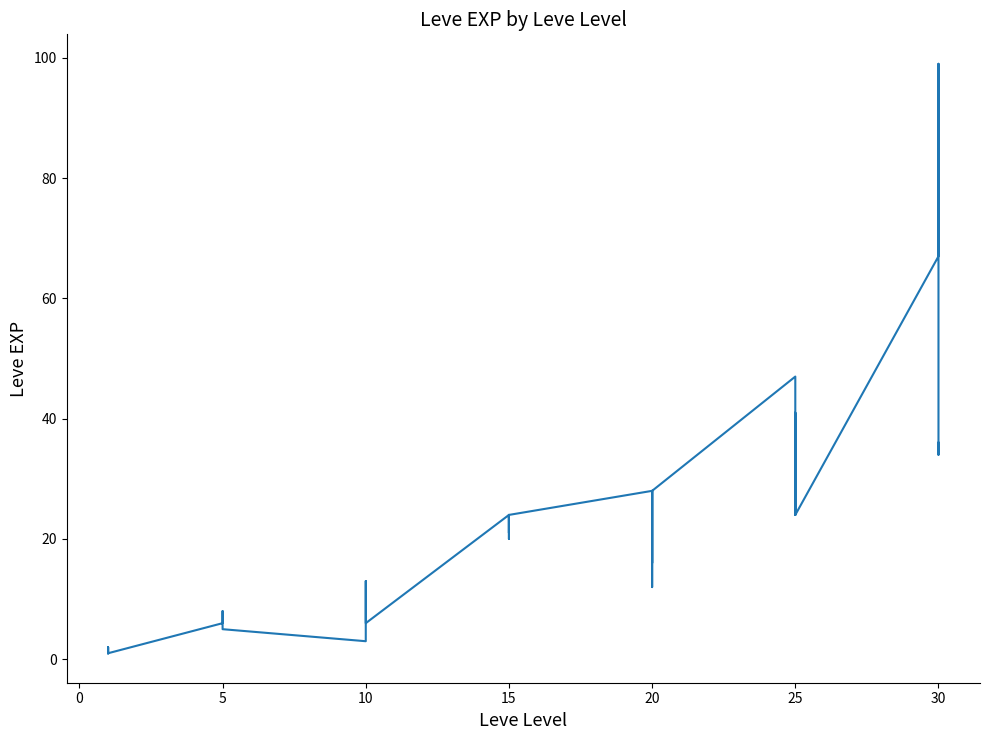

How many points are higher than both their immediate neighbors (excluding endpoints)?

10